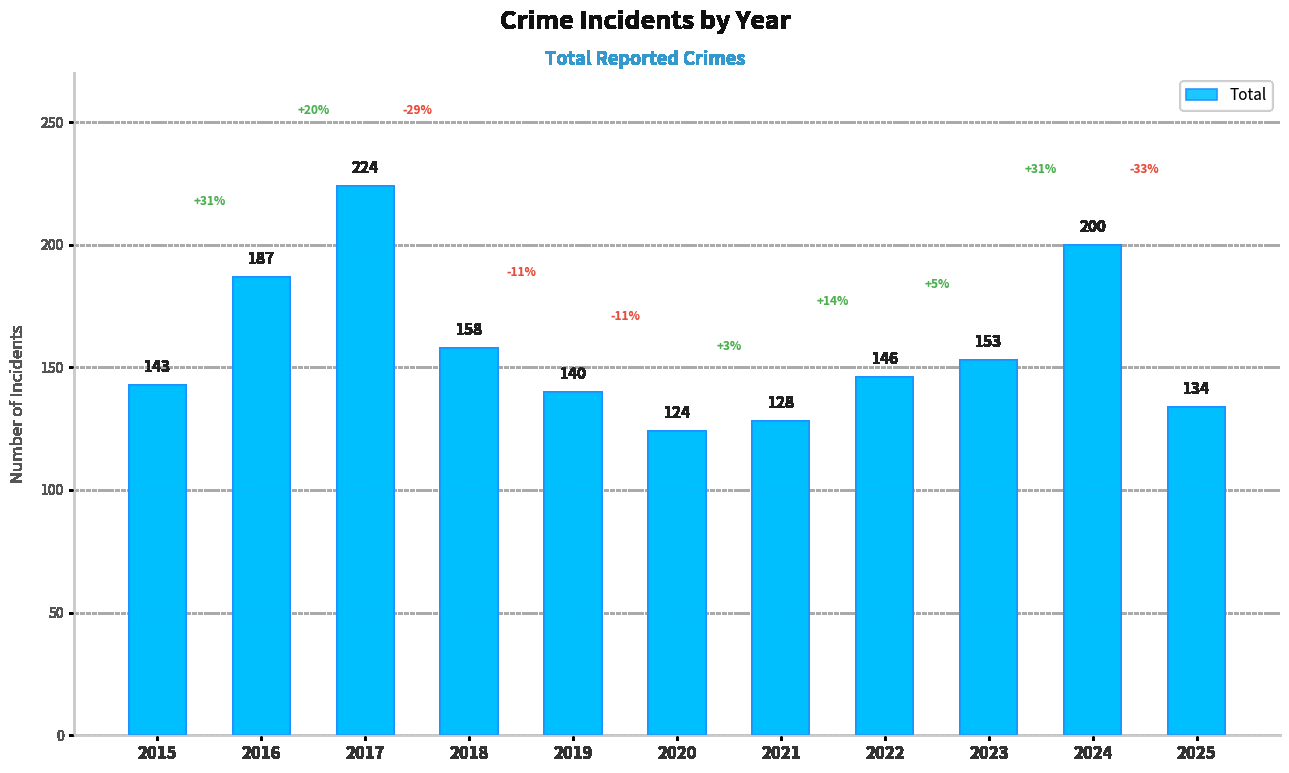

Is it true that the value at 2016 is 187?

True